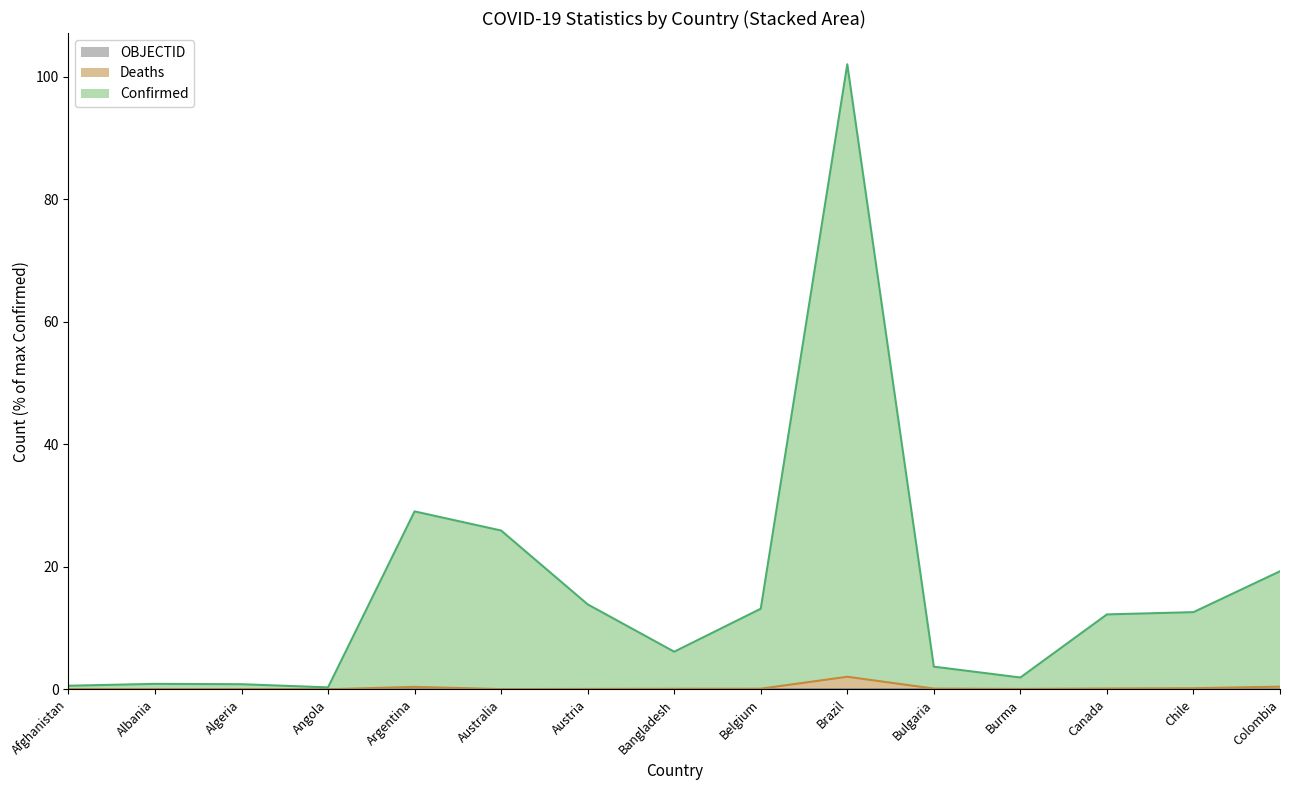

In Deaths, how many points are lower than both neighbors (excluding endpoints)?

4